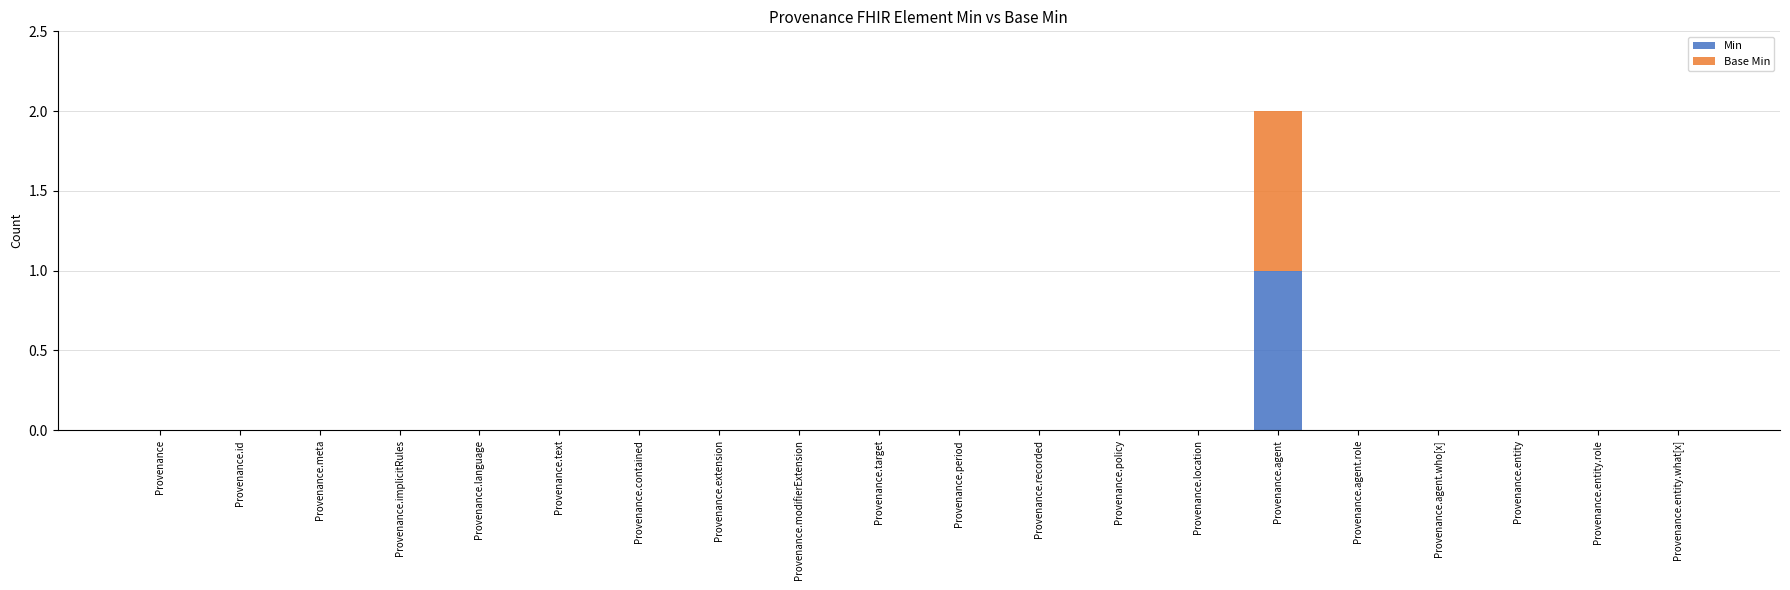

At which label does Min reach its peak?

Provenance.agent